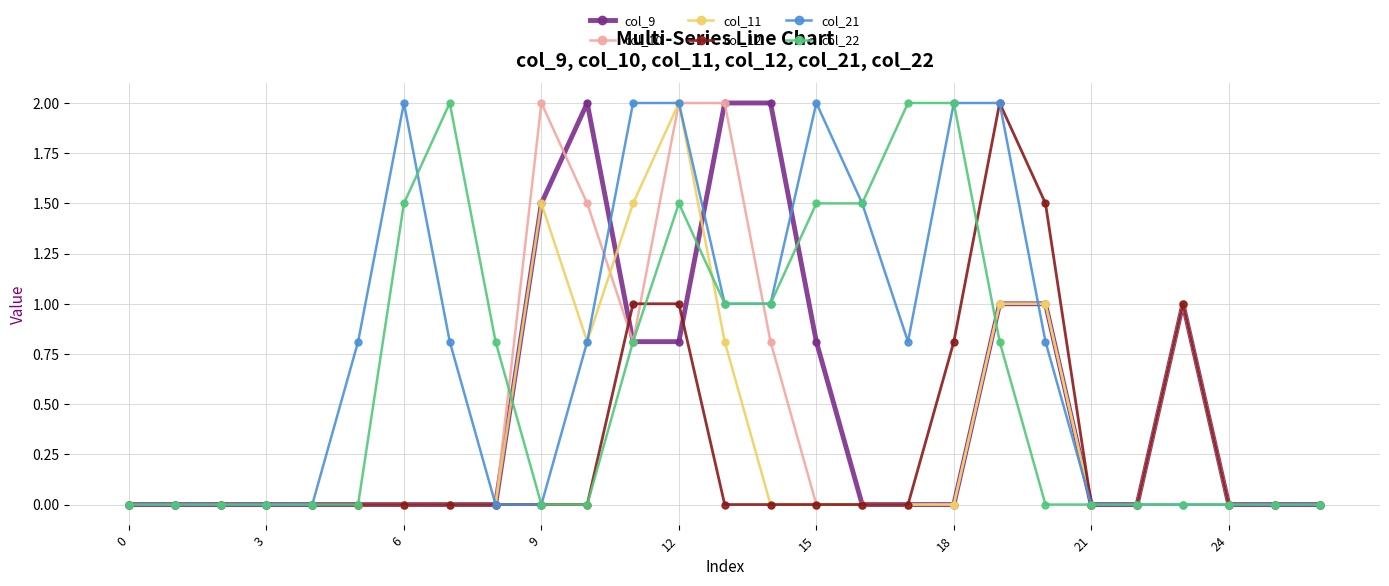

What is the greatest value displayed?

2.0